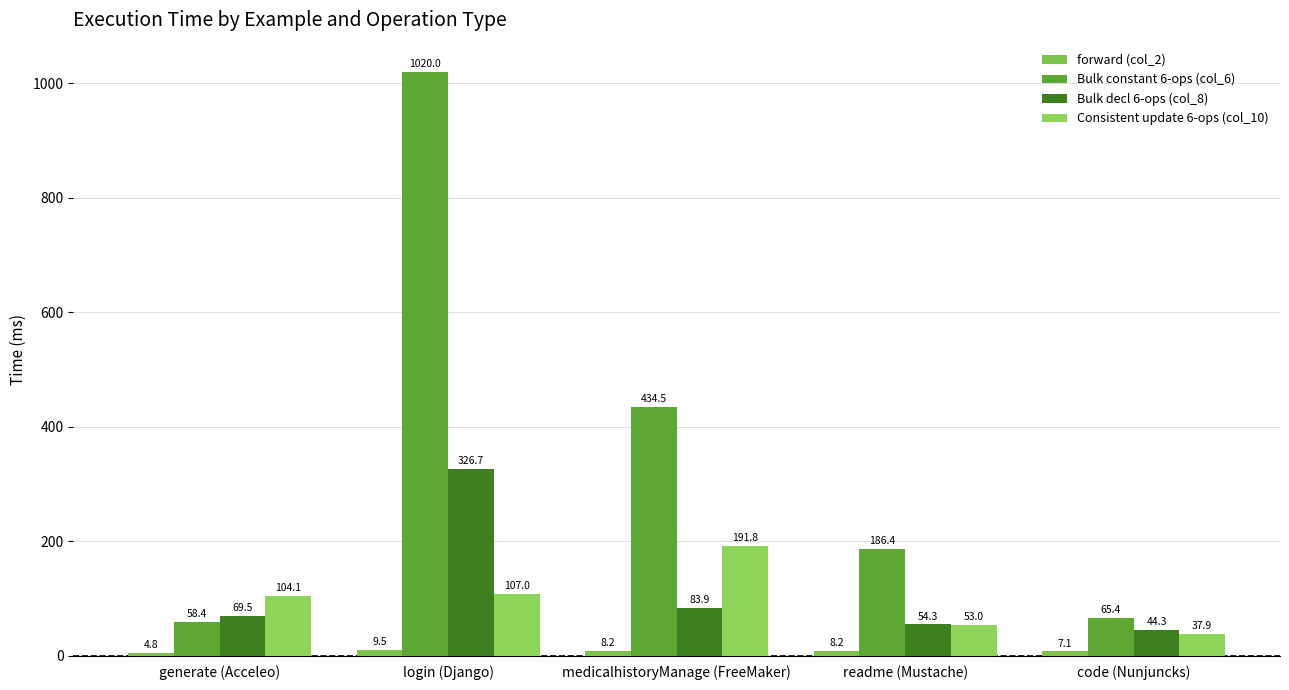

Which series has the largest total across all categories?

Bulk constant 6-ops (col_6)